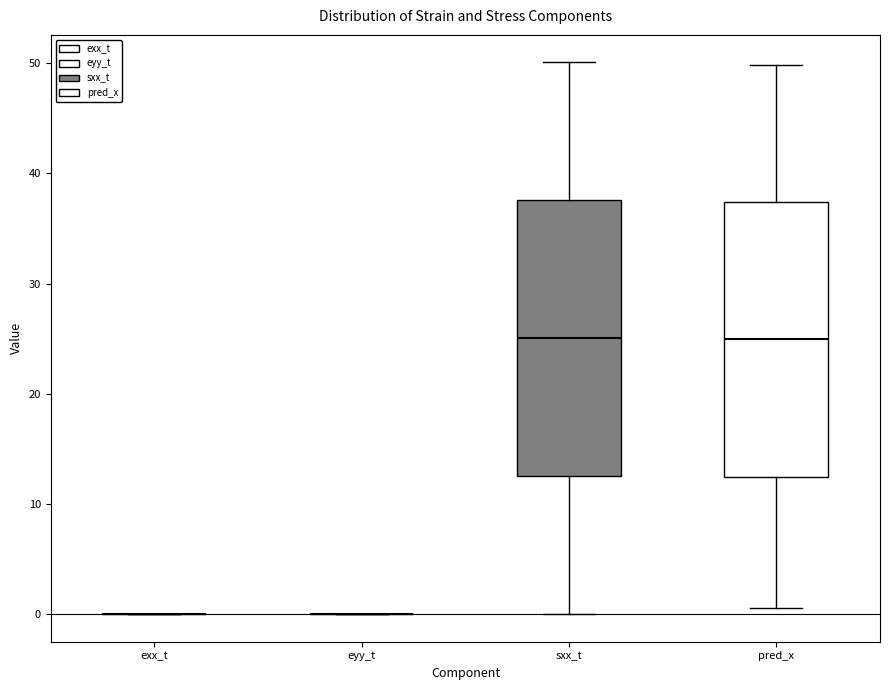

Where is the upper edge of the box for sxx_t on the y-axis? The values are not printed on the chart, so give them approximately, as read against the axis.

38